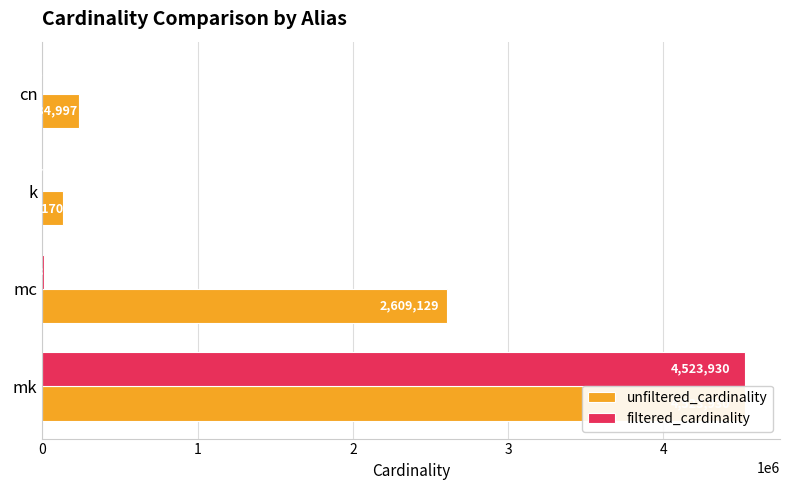

Does the chart contain stacked bars?

No